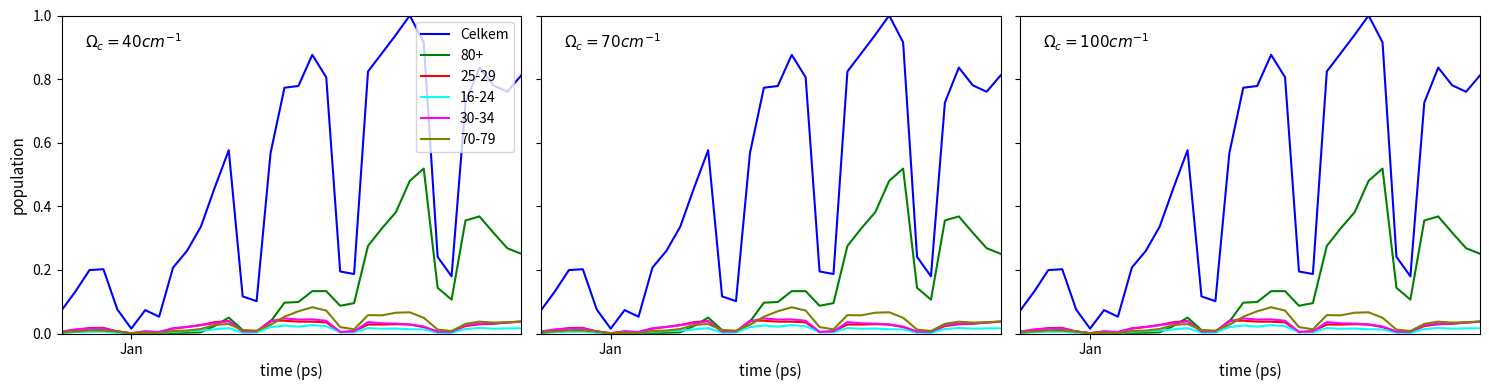

At which category does the data reach its first local valley?

Jan